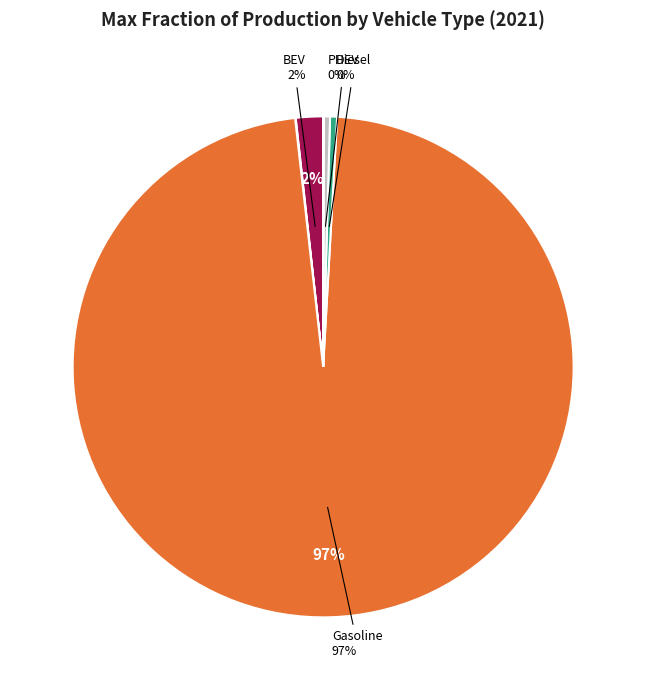

Is there a majority slice in this chart?

Yes